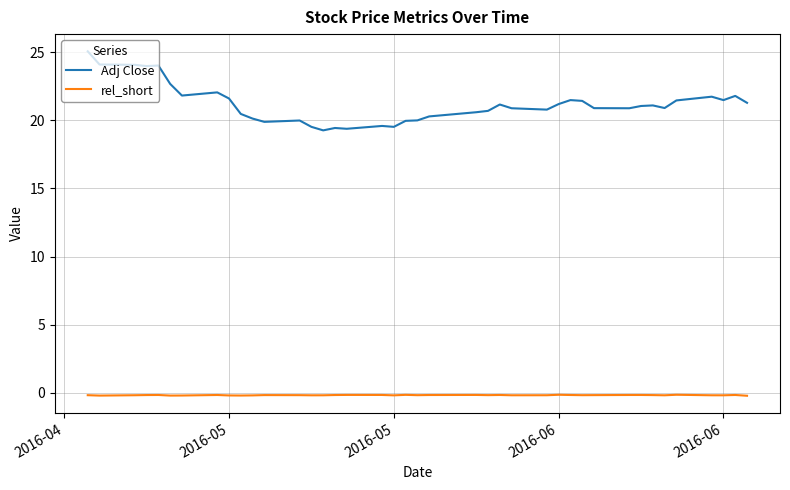

What is the average value of the rel_short series?

-0.2